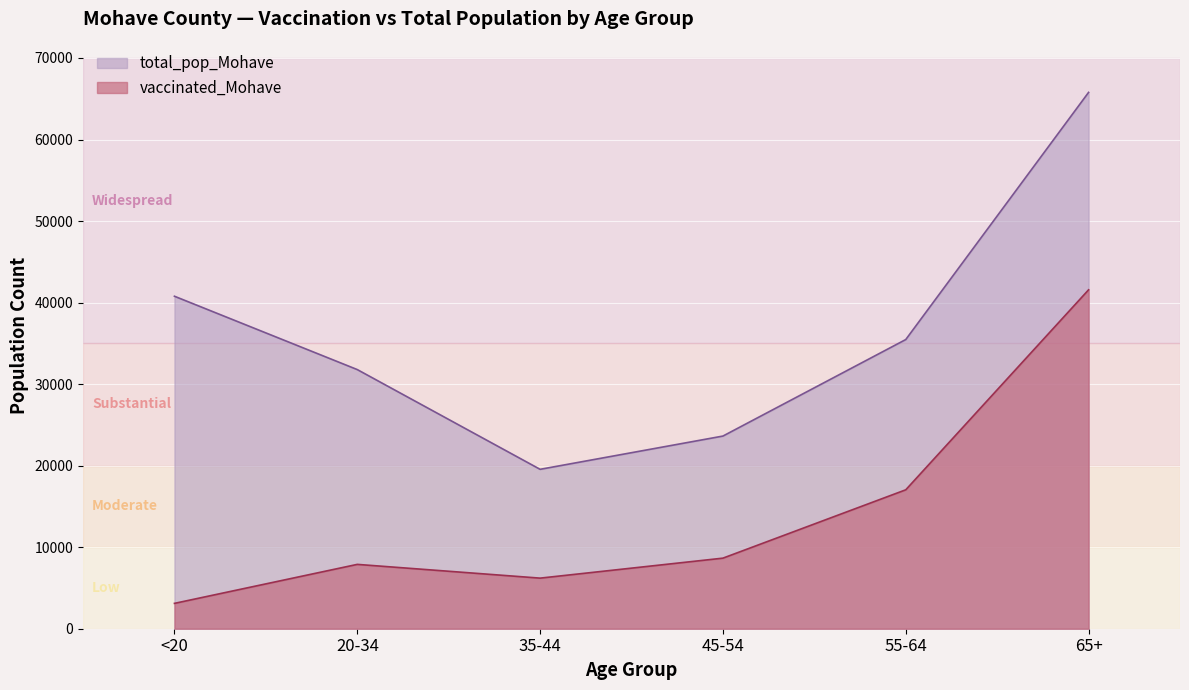

Reading left to right, extract all data points from this chart.

vaccinated_Mohave: <20=3109	20-34=7891	35-44=6205	45-54=8656	55-64=17038	65+=41567
total_pop_Mohave: <20=40777	20-34=31783	35-44=19550	45-54=23629	55-64=35466	65+=65780